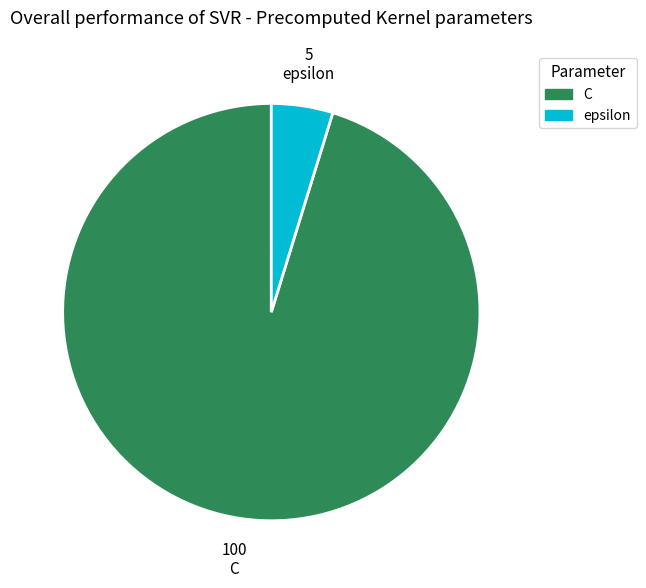

Which slice is the largest?

C